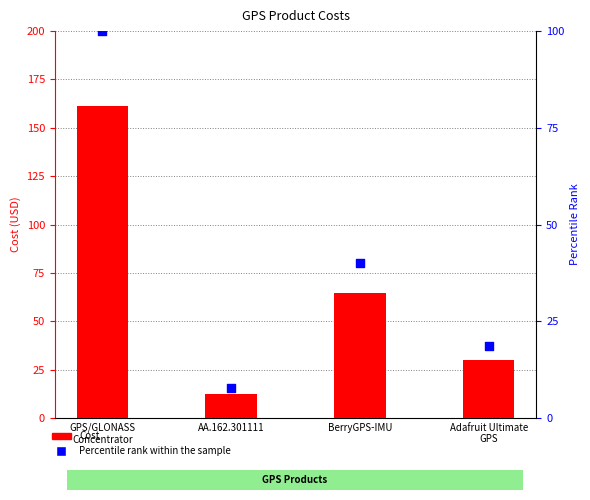

What is the total value across all series at BerryGPS-IMU?

104.5